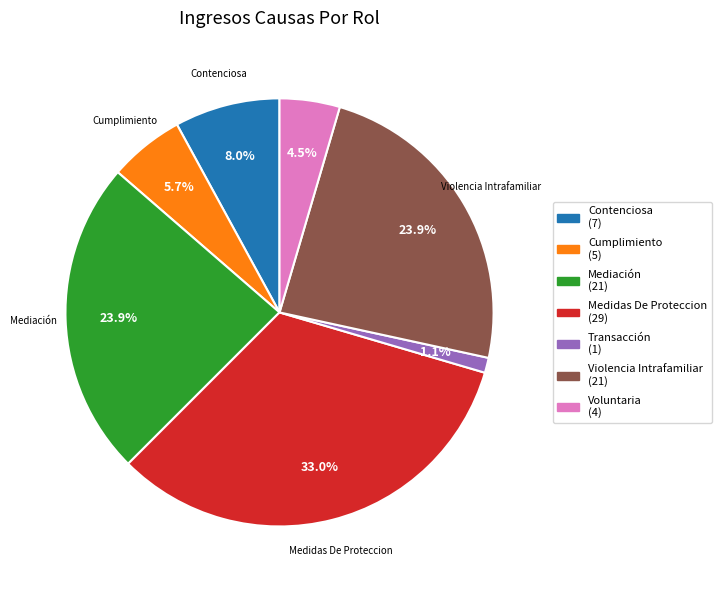

Does any single category account for the majority?

No